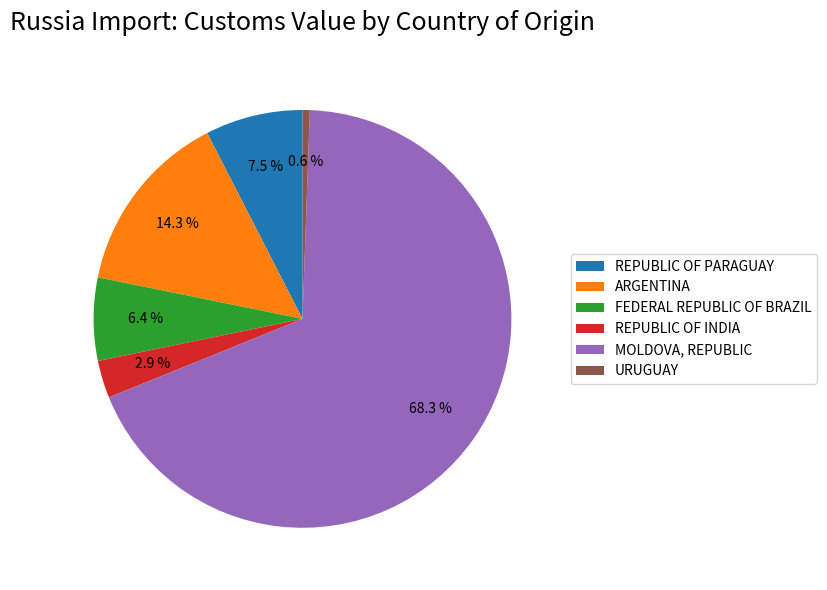

Which category has the biggest portion of the pie?

MOLDOVA, REPUBLIC